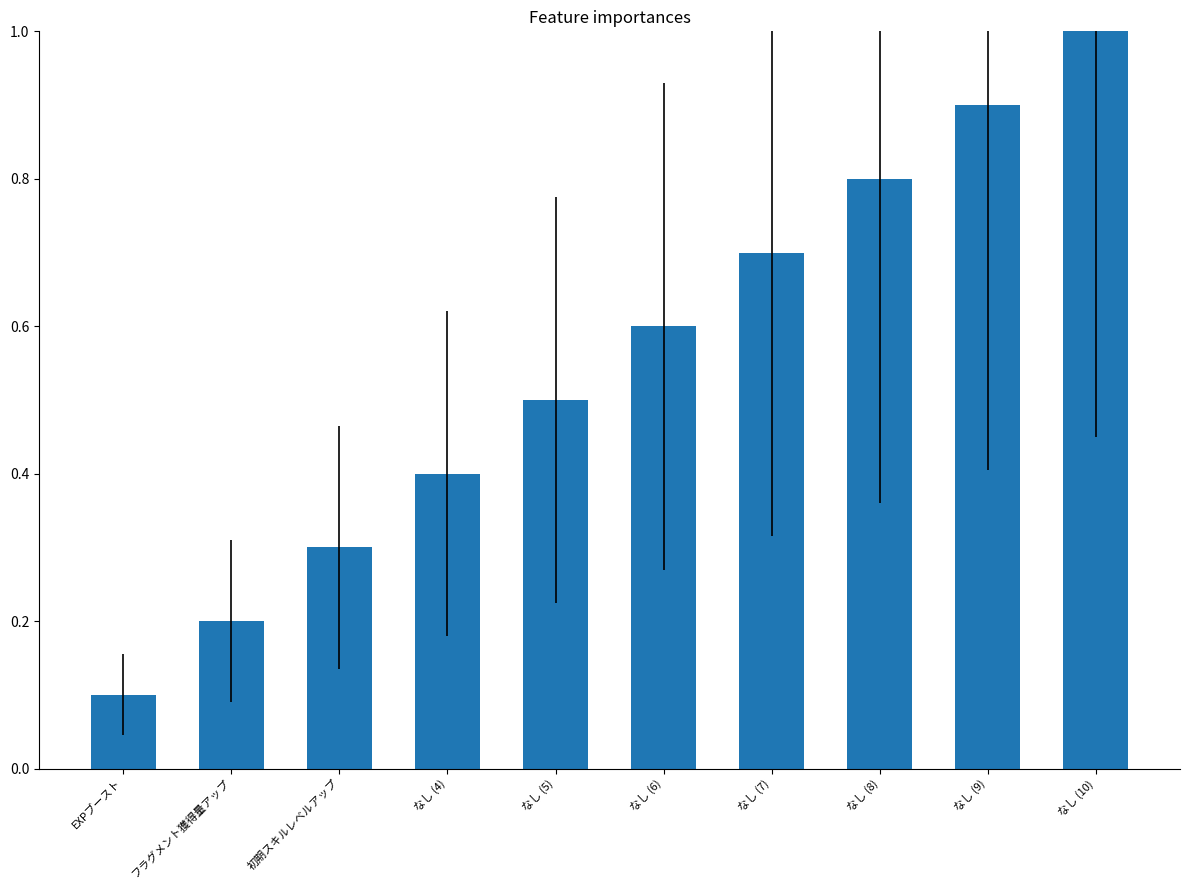

What is the value of the 9th bar from the left?

0.9